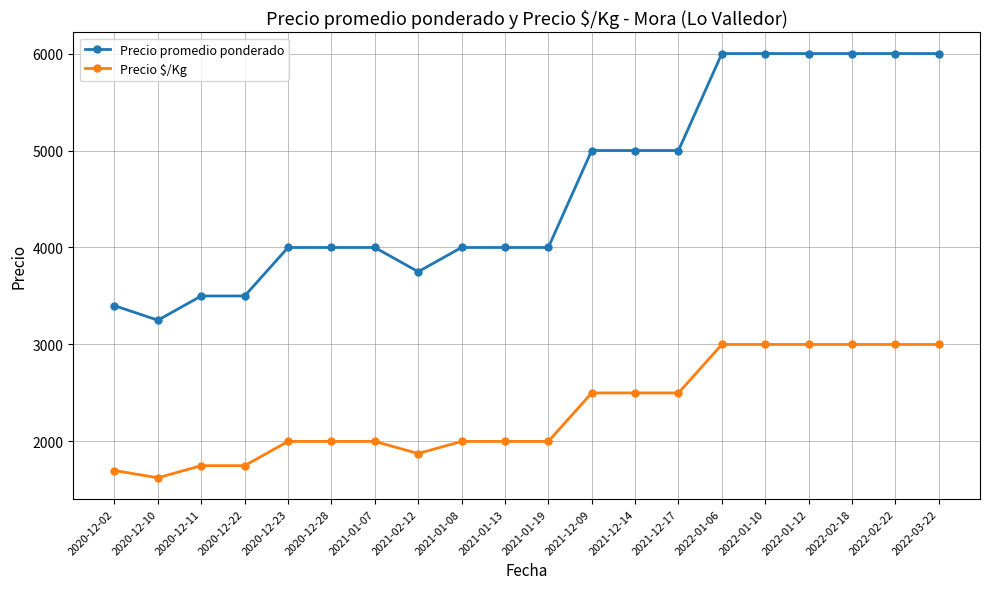

The value of Precio promedio ponderado at 2021-01-13 is 1956. True or false?

False